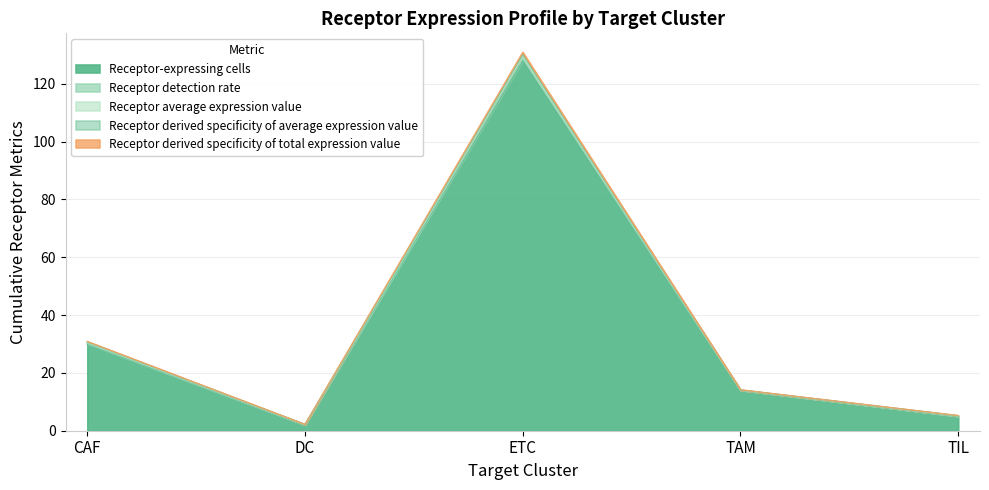

Is it true that Receptor average expression value equals 130.2 at ETC?

True